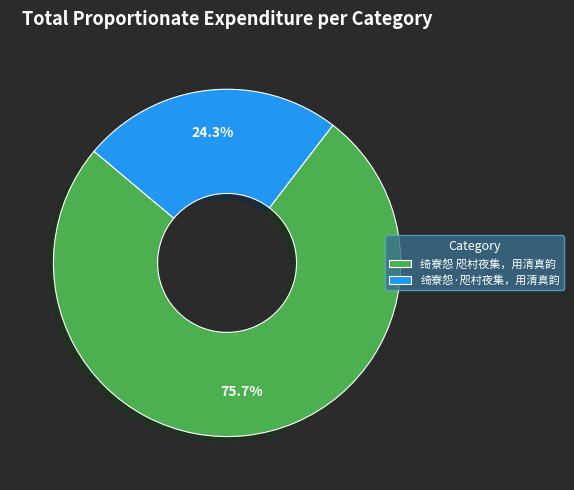

Count the number of slices in the pie.

2